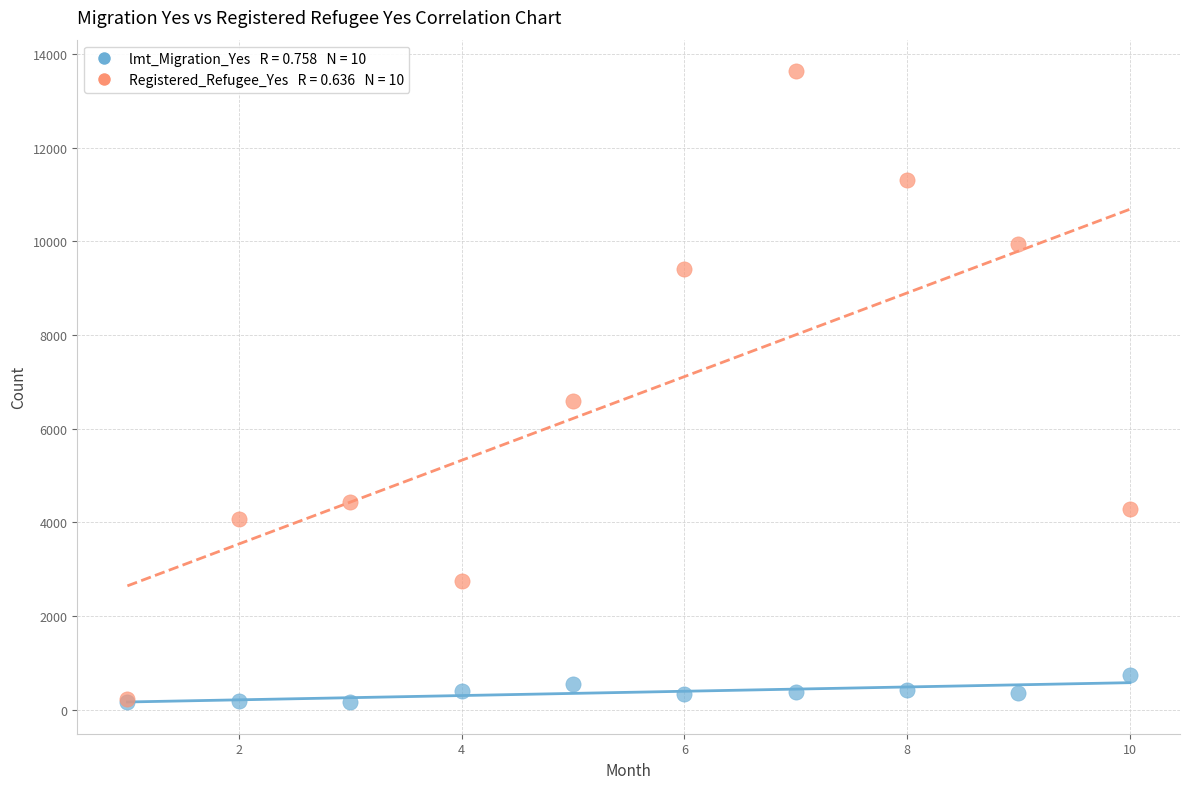

Across all series, what Y value is closest to 6894?

6589